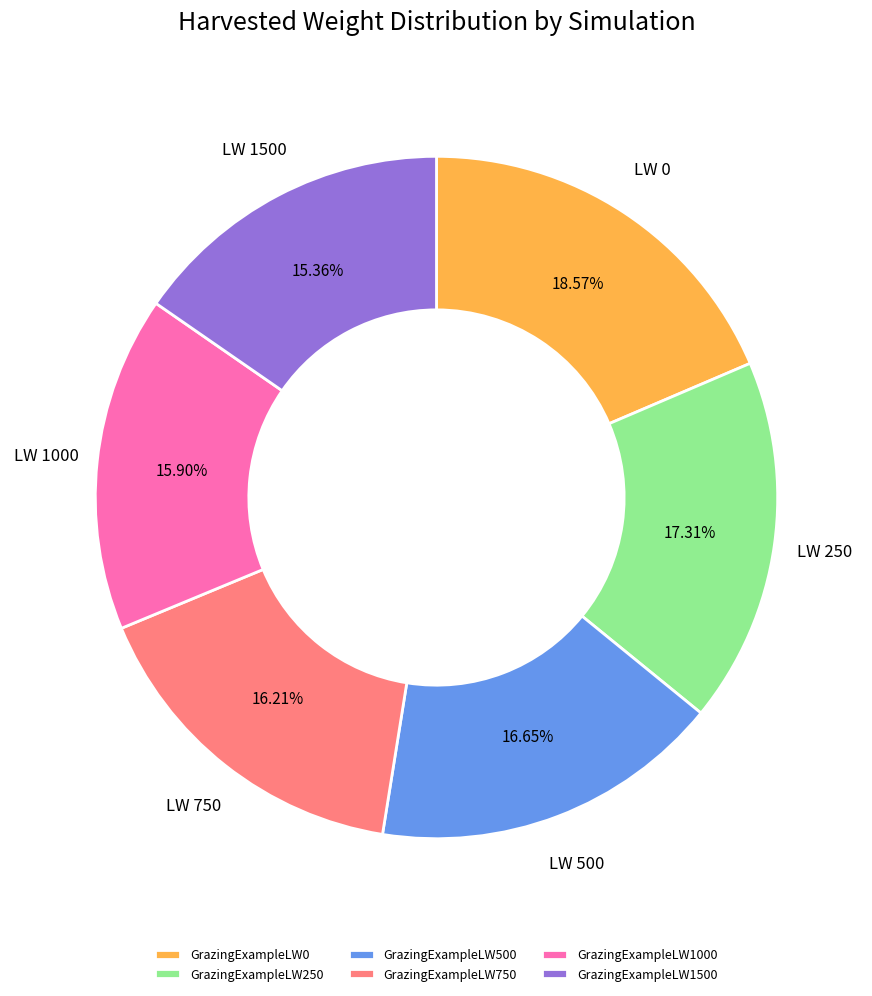

Does any single category account for the majority?

No